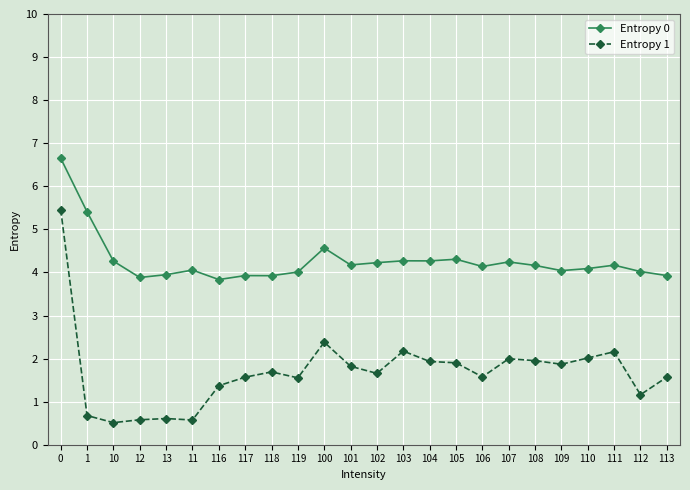

What is the total value across all series at 13?

4.6